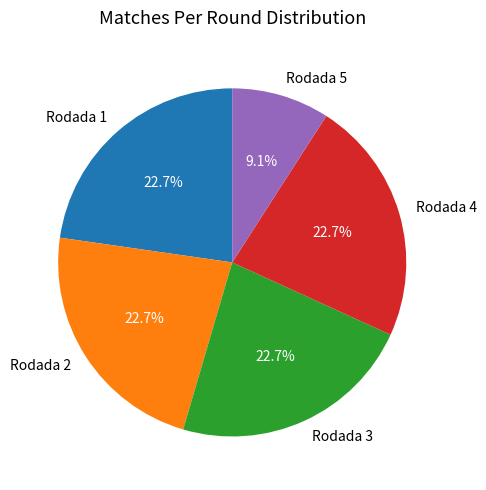

How much of the chart is everything except Rodada 2?

77.3%